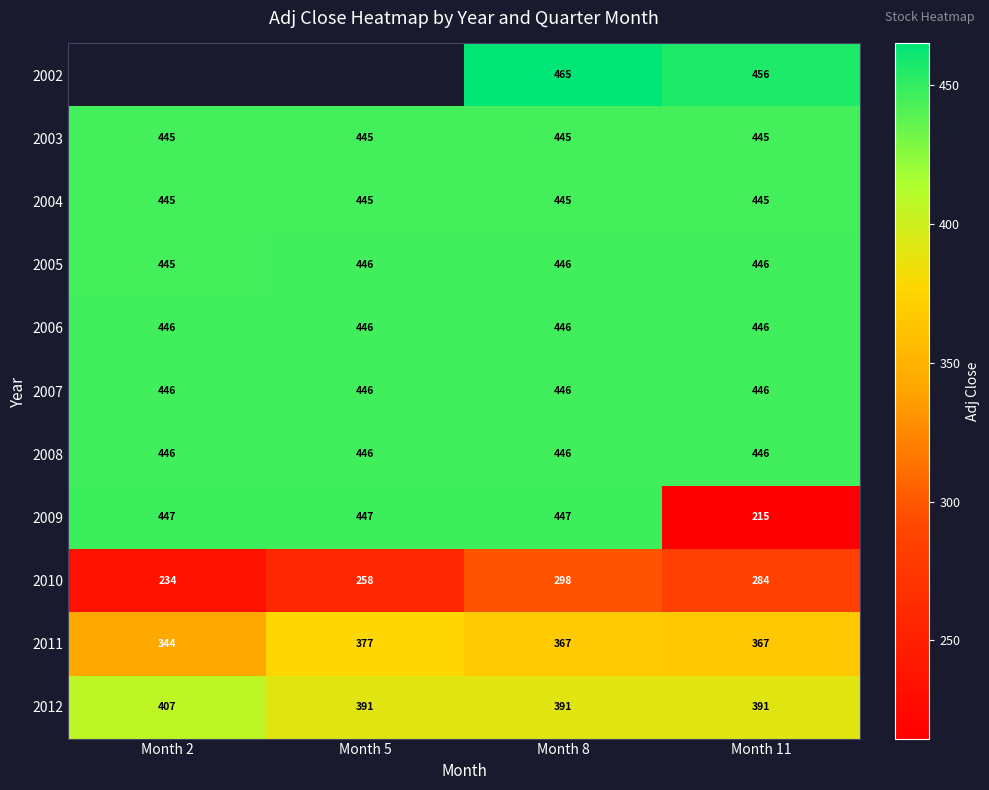

Is the value of 2006 at Month 11 greater than the value of 2004 at Month 8?

Yes